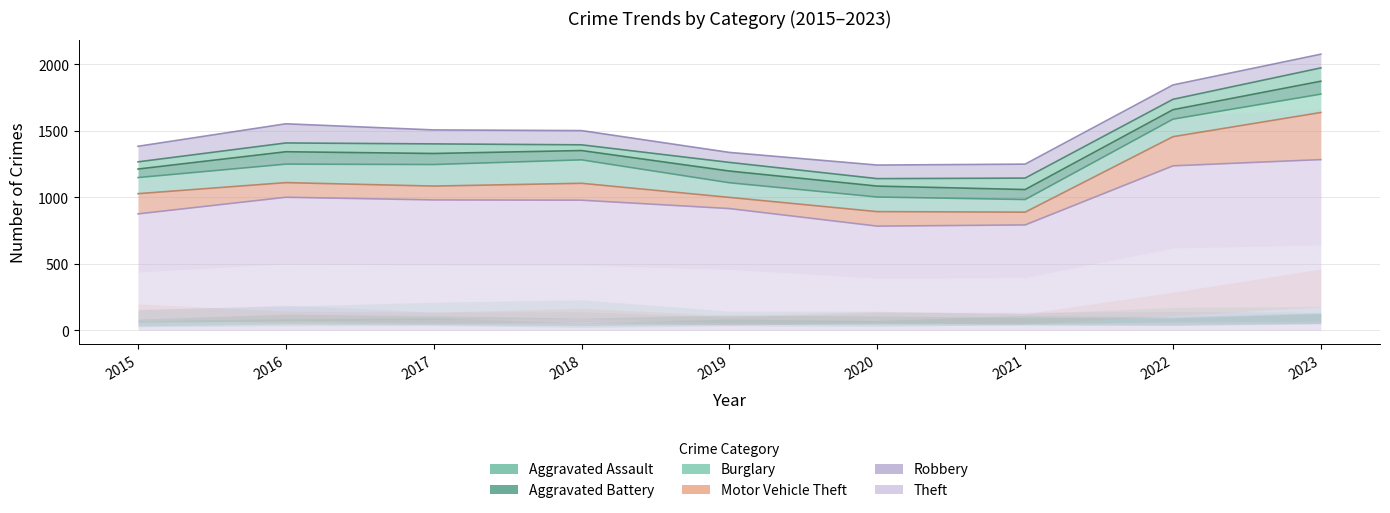

The Theft series shows 791 at 2021. True or false?

True